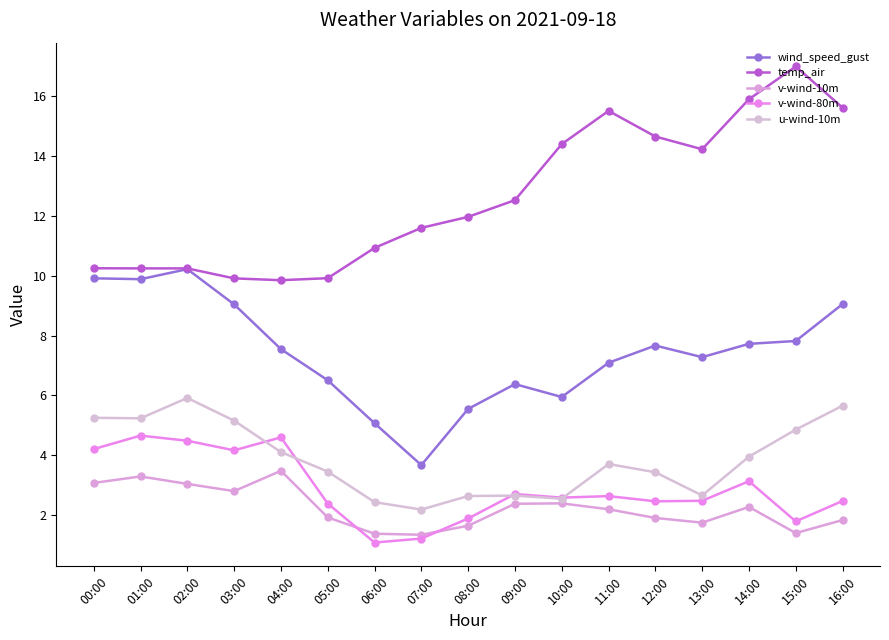

How many data points in u-wind-10m are less than 3?

6